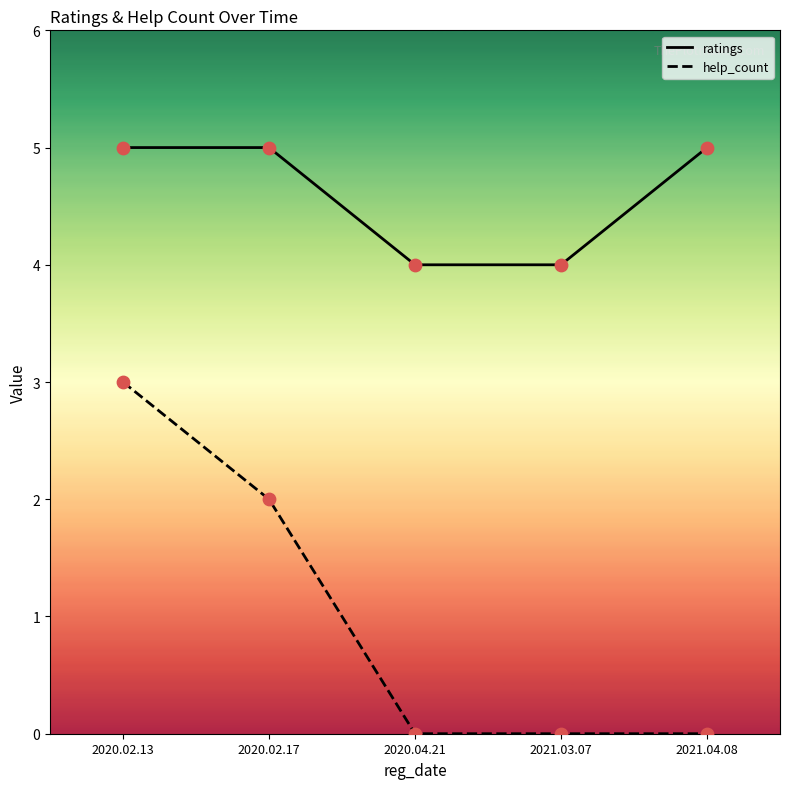

At how many categories does at least one series exceed 1?

5